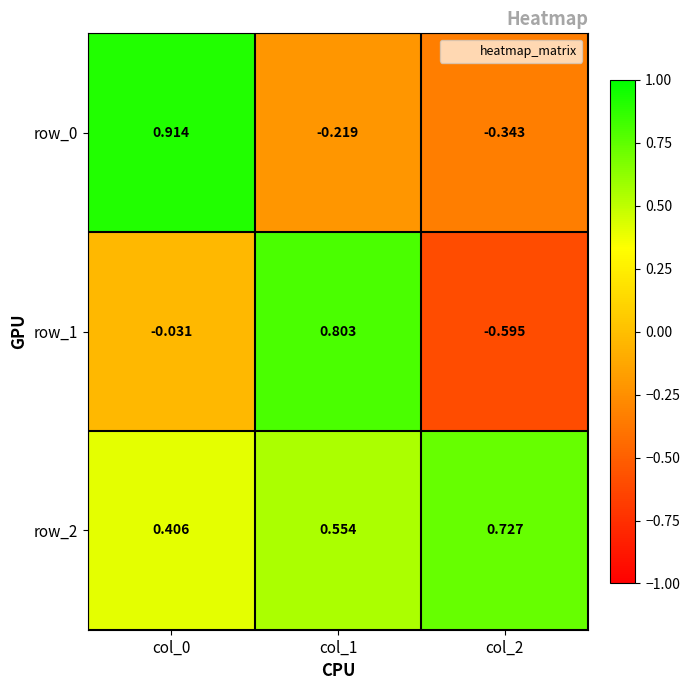

Is the value of row_1 at col_2 greater than the value of row_0 at col_0?

No